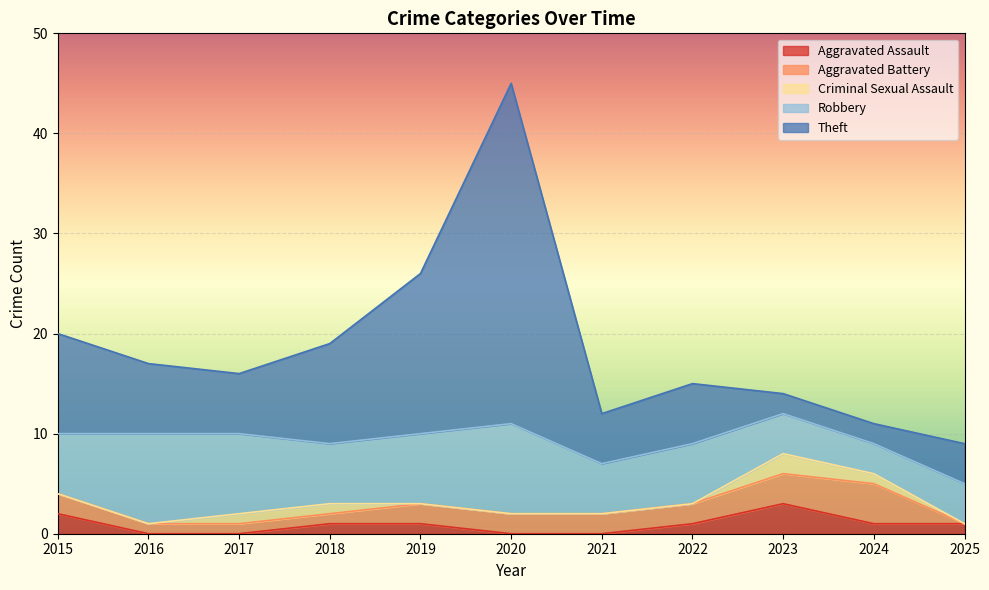

Rank the categories by Theft value from highest to lowest.

2020, 2019, 2015, 2018, 2016, 2017, 2022, 2021, 2025, 2023, 2024